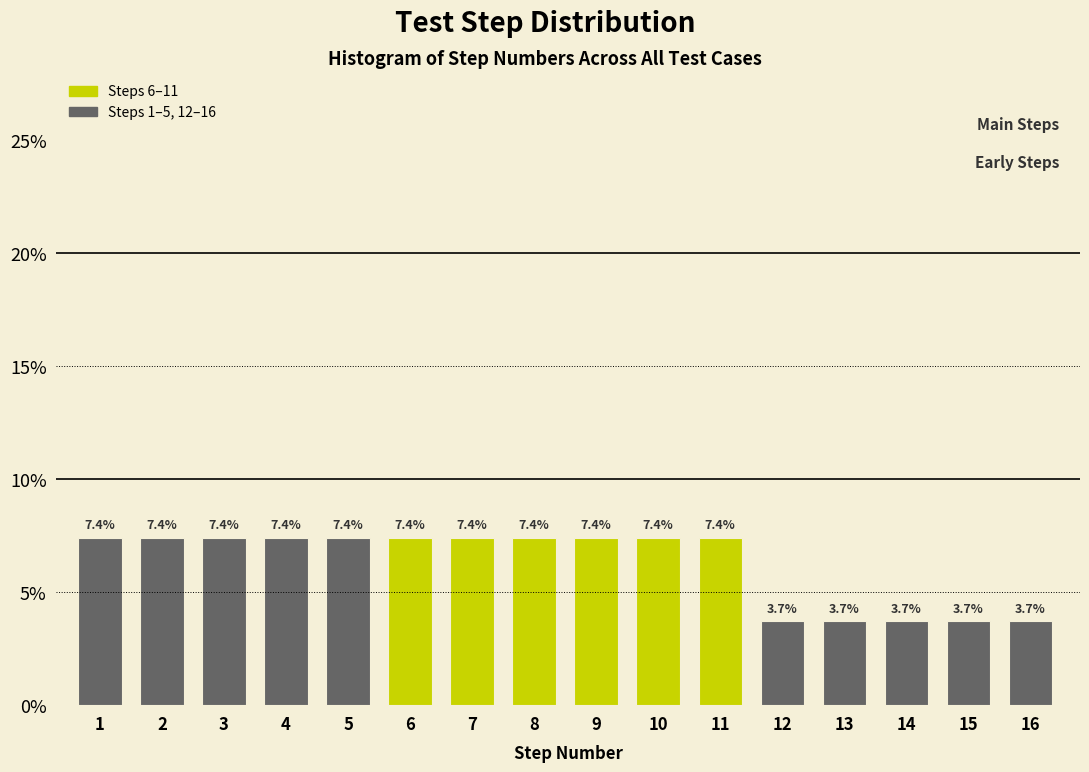

Reading left to right, what are all the values shown in this chart?

7.4	7.4	7.4	7.4	7.4	7.4	7.4	7.4	7.4	7.4	7.4	3.7	3.7	3.7	3.7	3.7